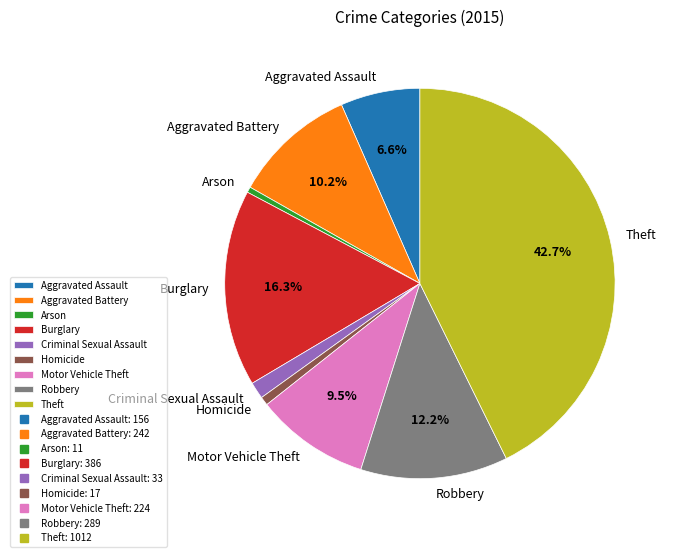

To the nearest percent, what portion does Homicide represent?

1%